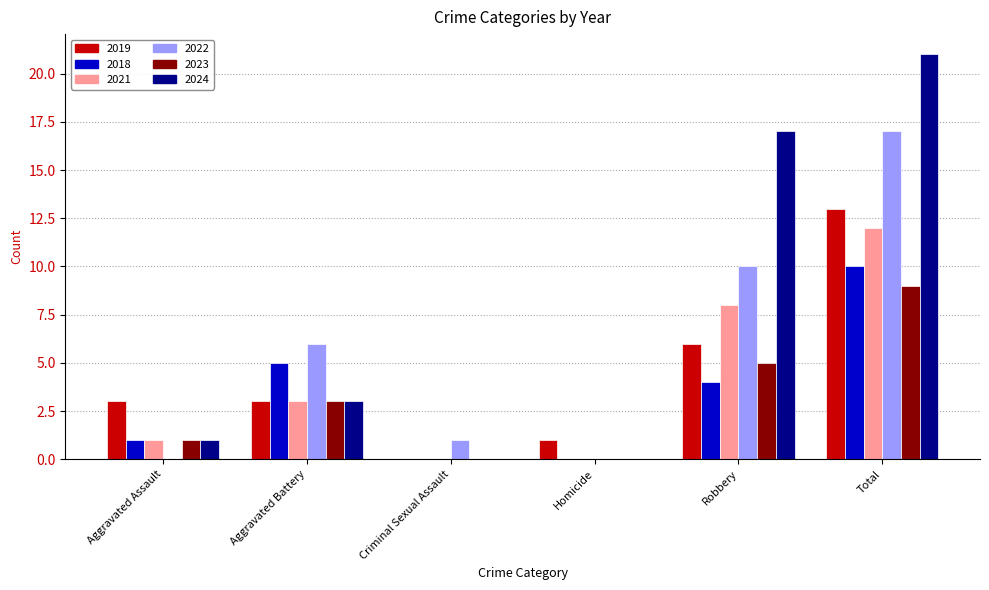

Is the value of 2023 at Criminal Sexual Assault greater than the value of 2018 at Robbery?

No